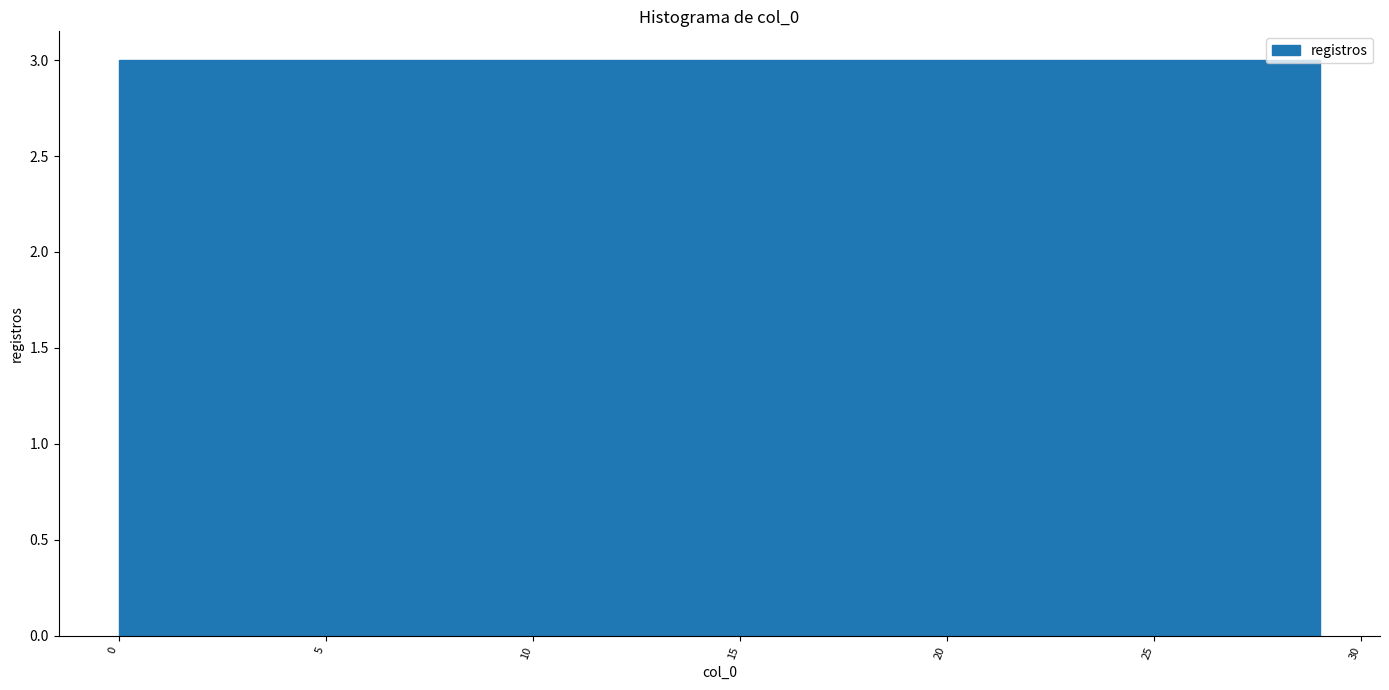

What is the height of the bar covering 20.3 to 23.2 on the x-axis? Neither the bar edges nor the heights are printed on the chart, so give them approximately, as read against the axes.

3